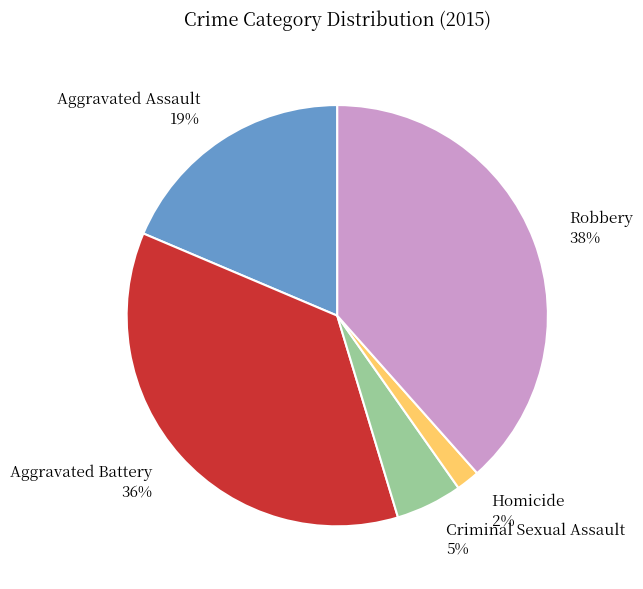

Does any single category account for the majority?

No